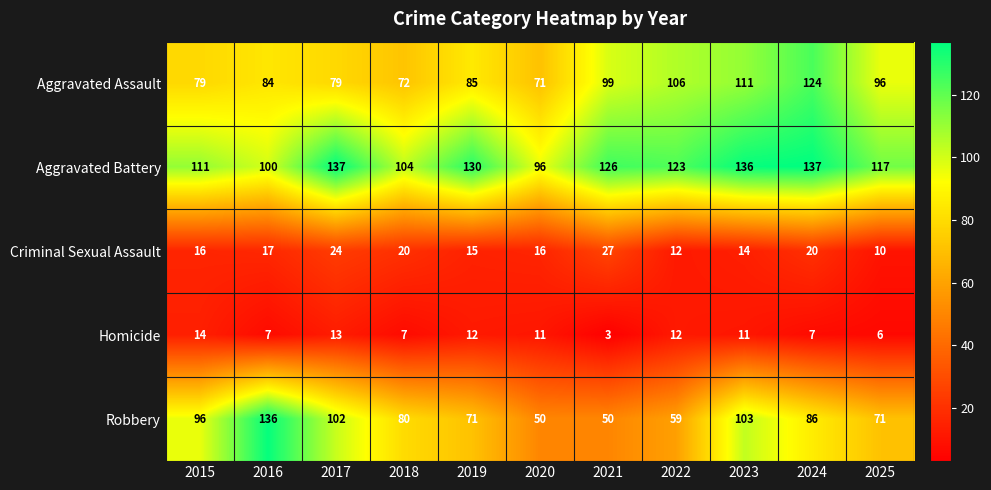

How many data points does each series have?

11